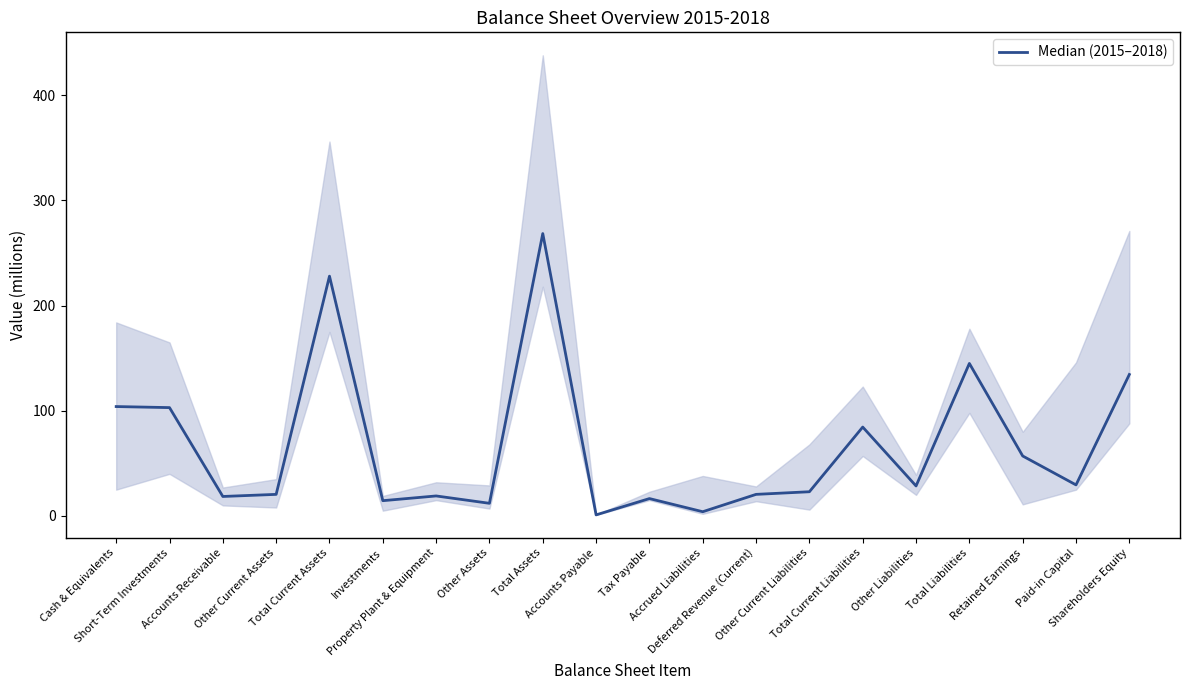

List the labels in order of value, largest first.

Total Assets, Total Current Assets, Total Liabilities, Shareholders Equity, Cash & Equivalents, Short-Term Investments, Total Current Liabilities, Retained Earnings, Paid-in Capital, Other Liabilities, Other Current Liabilities, Other Current Assets, Deferred Revenue (Current), Property Plant & Equipment, Accounts Receivable, Tax Payable, Investments, Other Assets, Accrued Liabilities, Accounts Payable